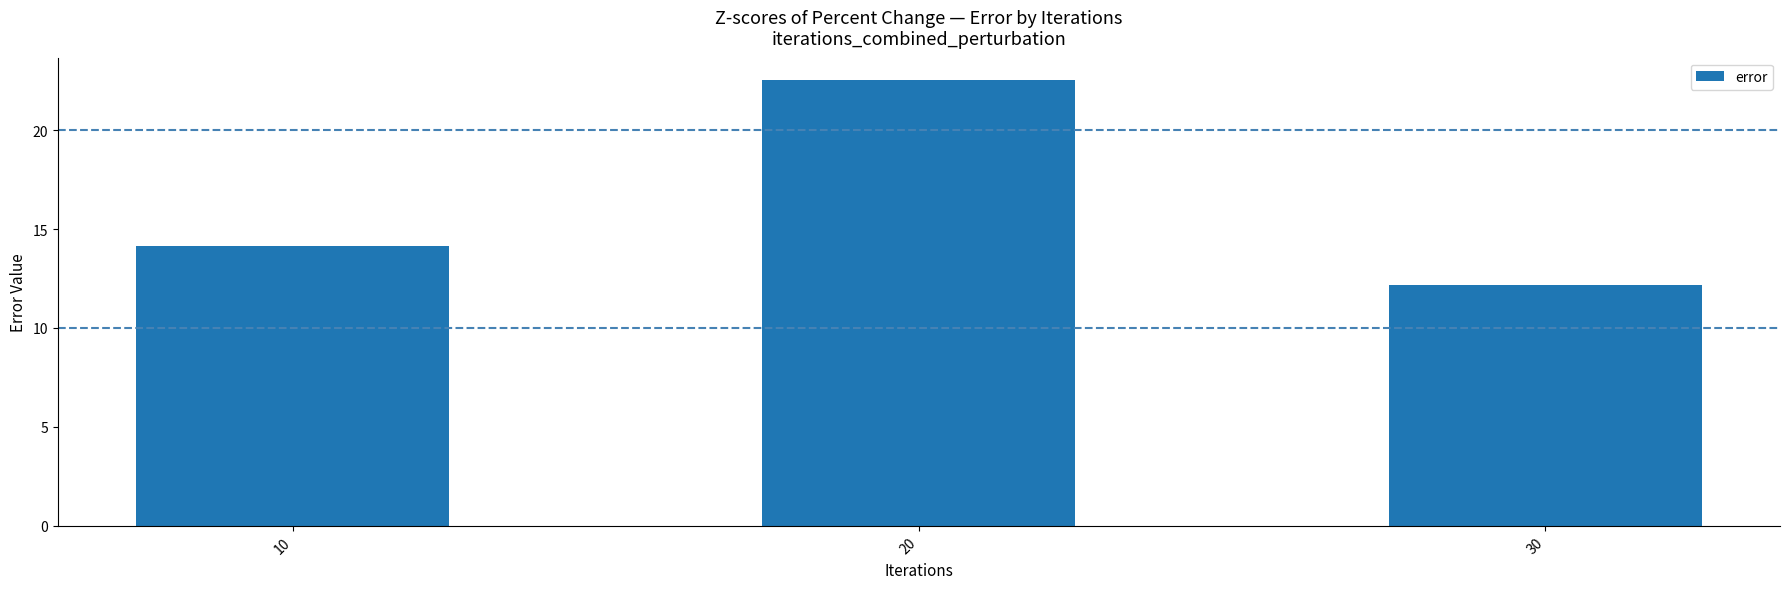

What is the difference between the second highest and minimum values?

2.0